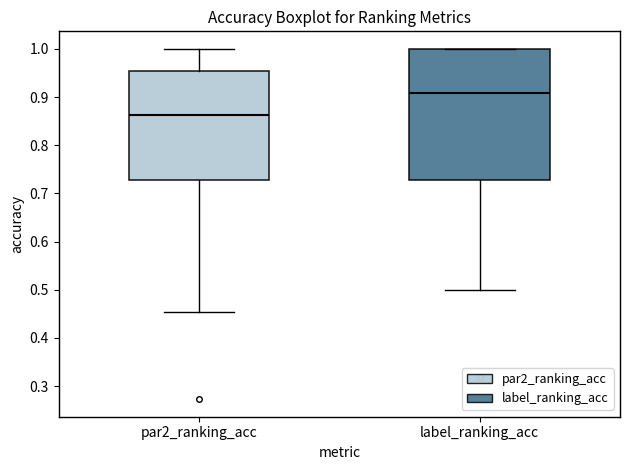

Comparing the boxes themselves (not the whiskers), which one is the tallest?

label_ranking_acc